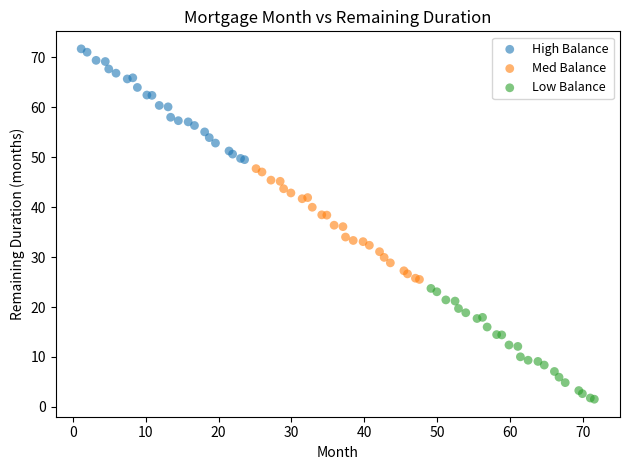

Which series reaches the maximum Y coordinate?

High Balance